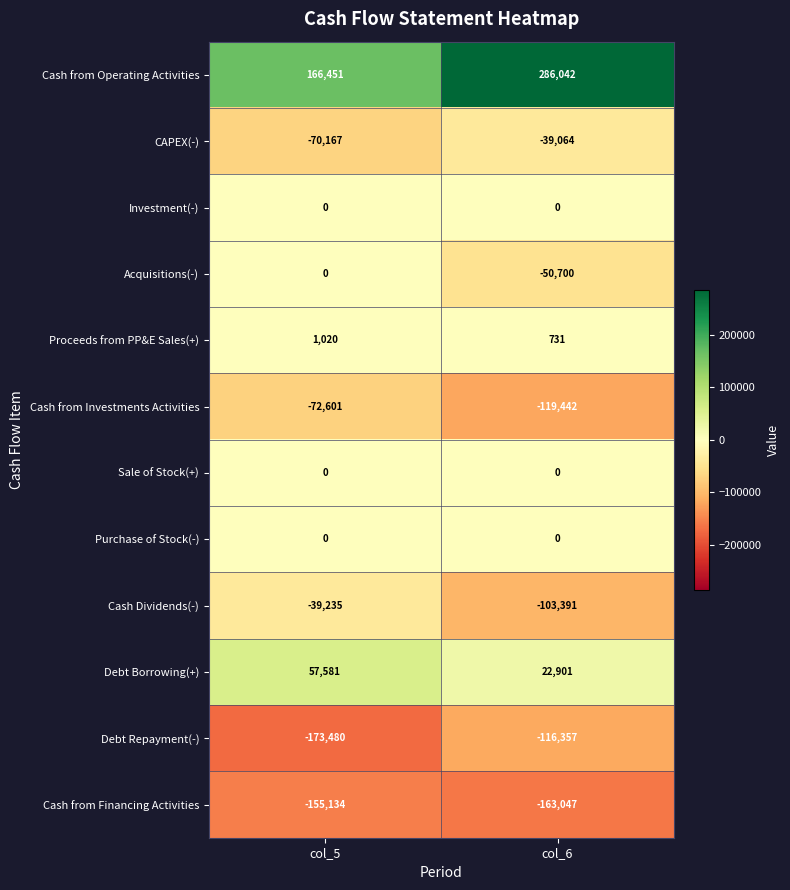

True or false: CAPEX(-) has a value of -62093 at col_6.

False